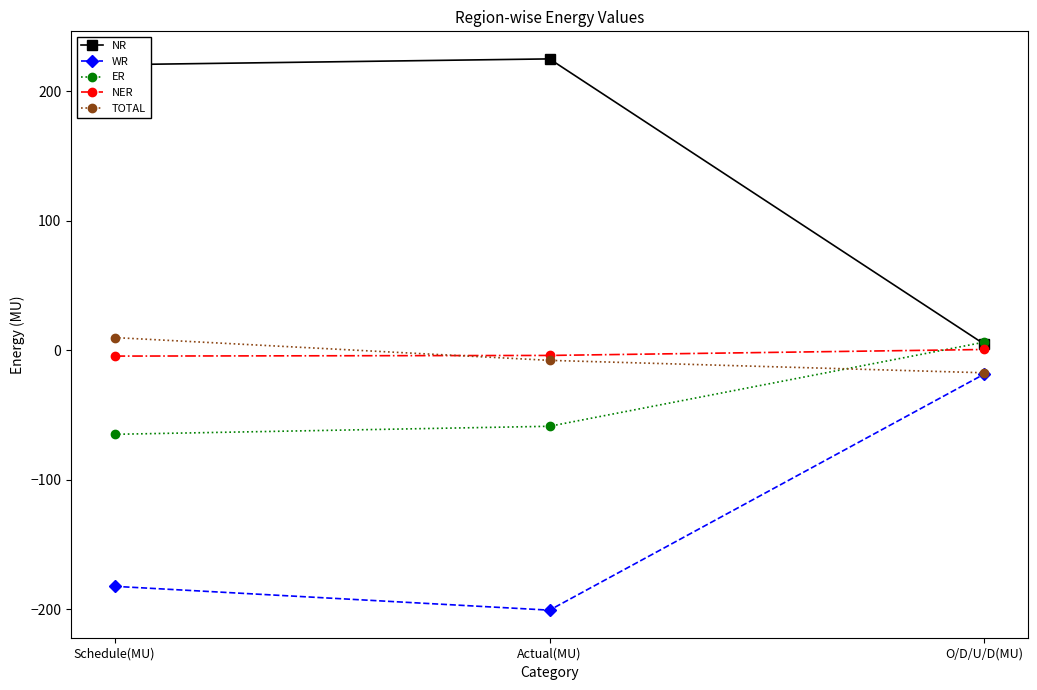

What is the value of the TOTAL point at the 1st from the left?

9.7